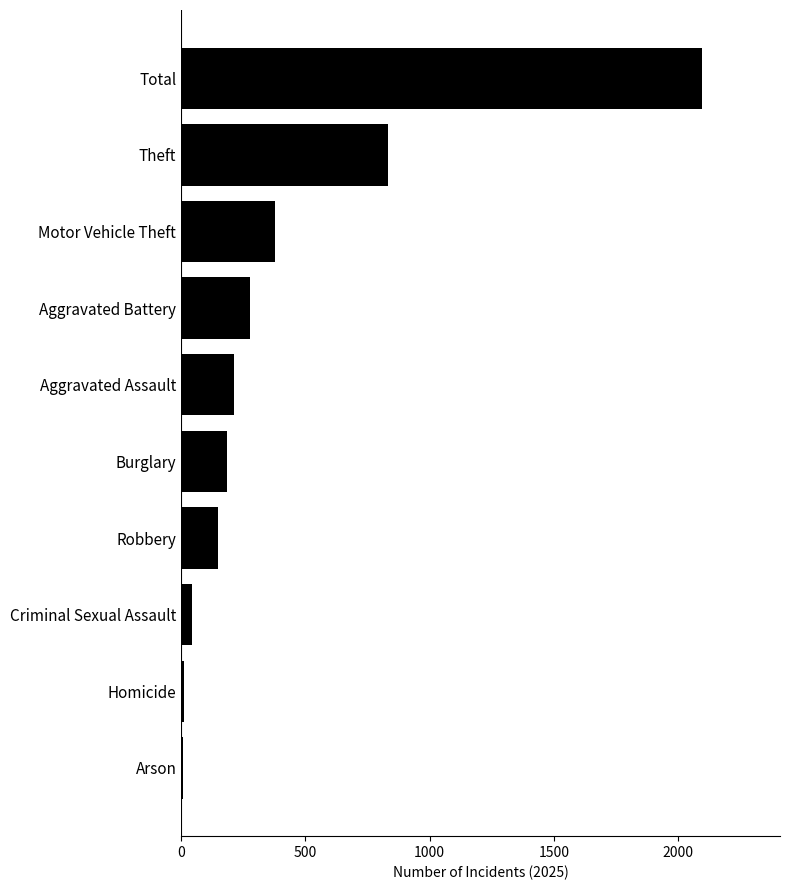

What is the difference between the maximum and second lowest values?

2083